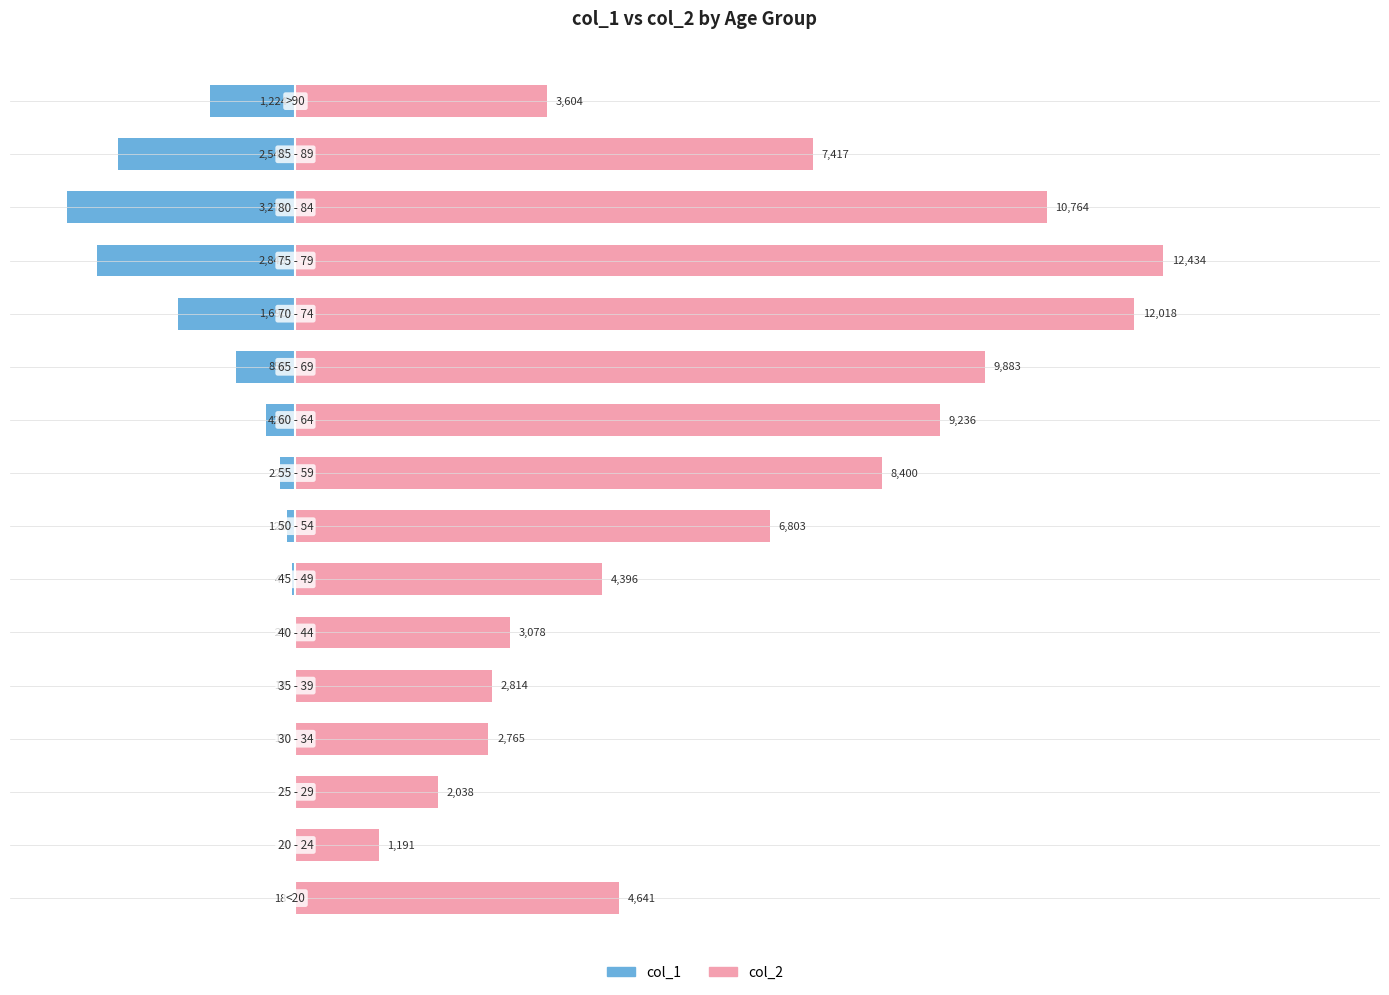

Rank the series by their average value, from lowest to highest.

col_1, col_2